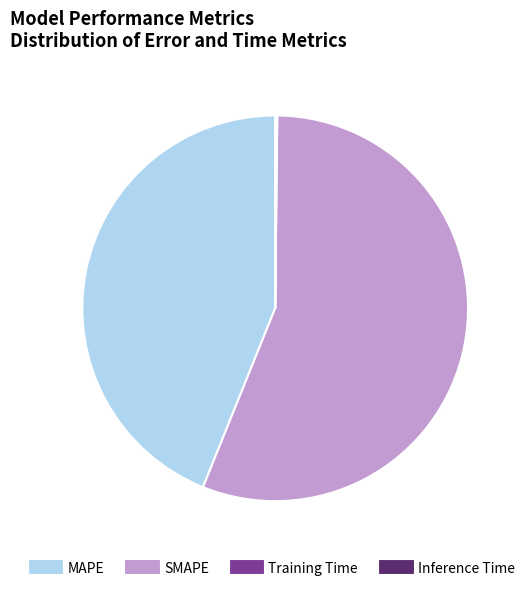

True or false: MAPE accounts for 38% of the total.

False